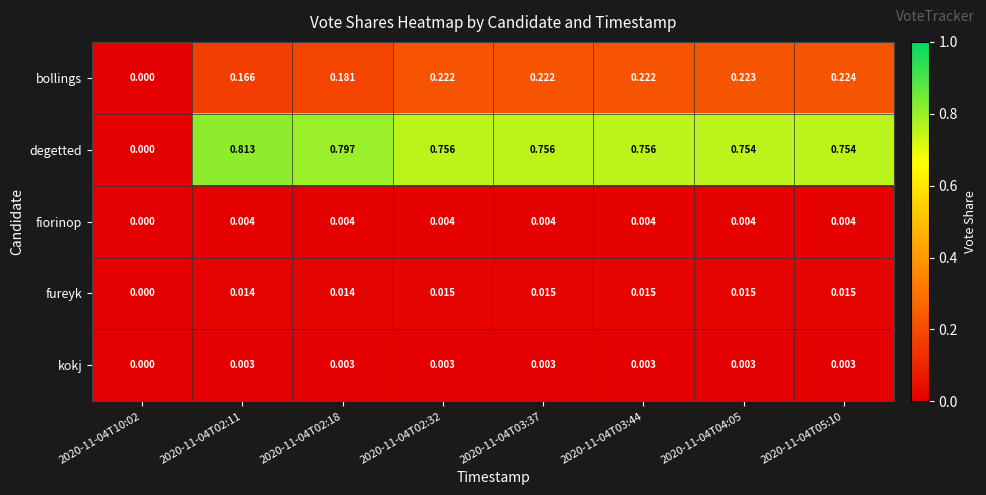

Which series has the largest total across all categories?

degetted